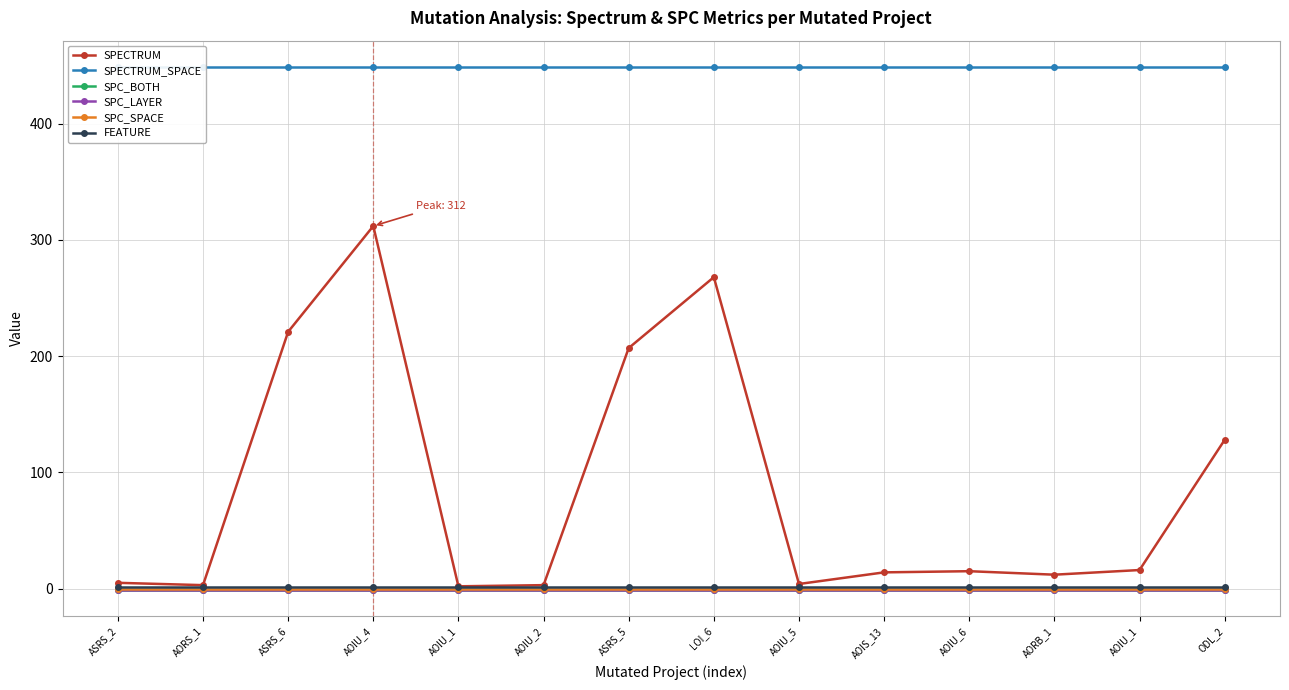

True or false: SPC_LAYER has more than 2 interior local peaks.

False